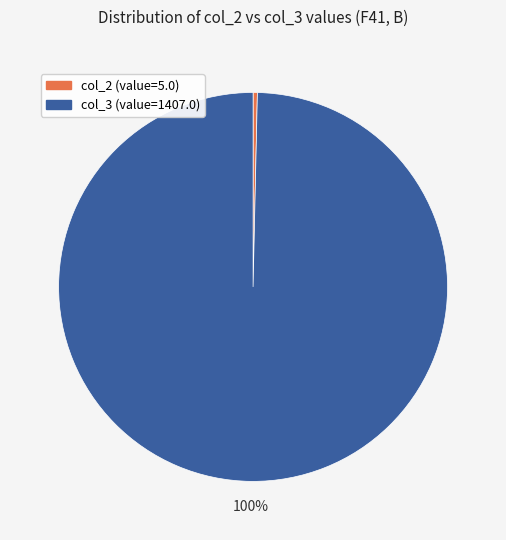

Count the number of slices in the pie.

2